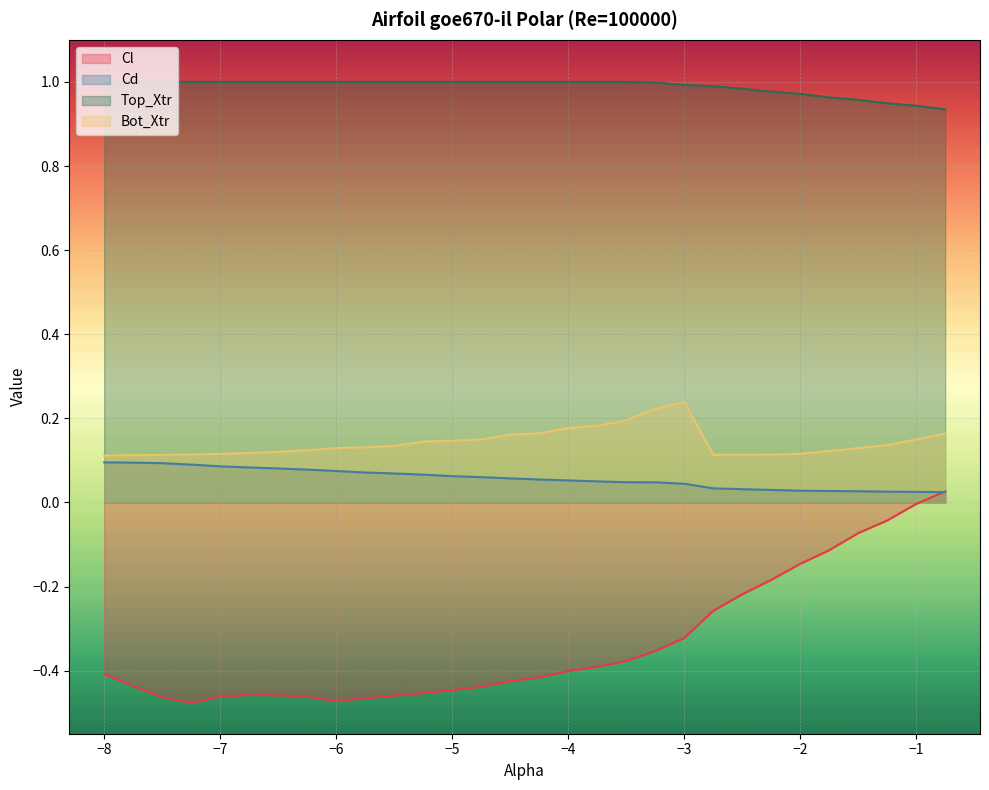

What is the difference between the highest and lowest values at -2.0?

1.1